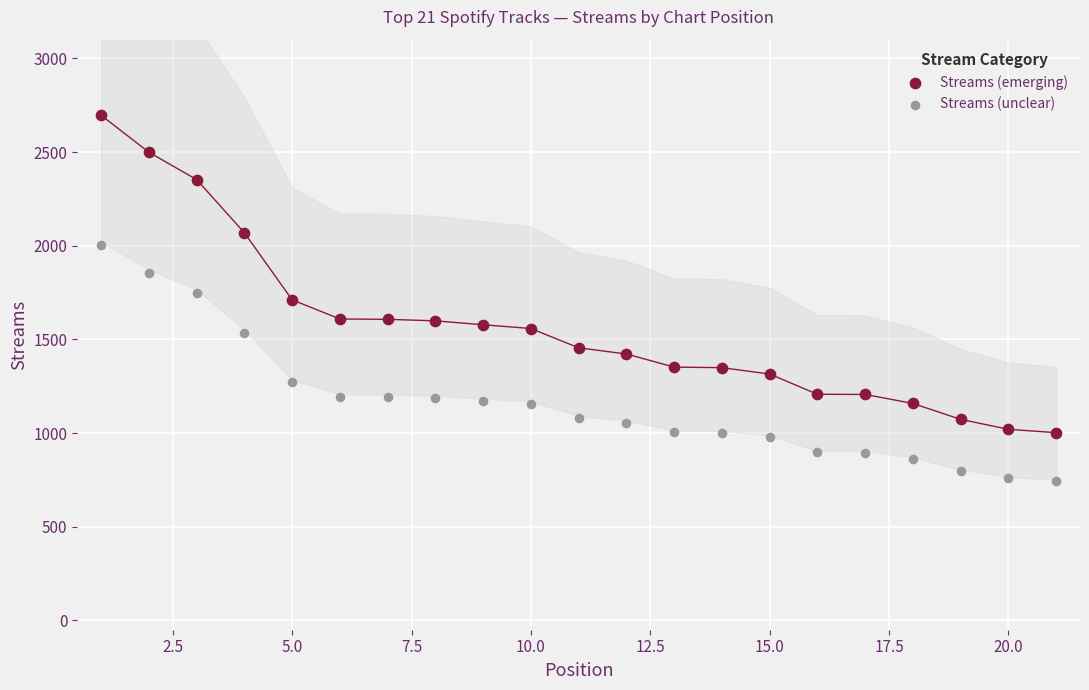

Which series has the widest spread of Y values?

Streams (emerging)